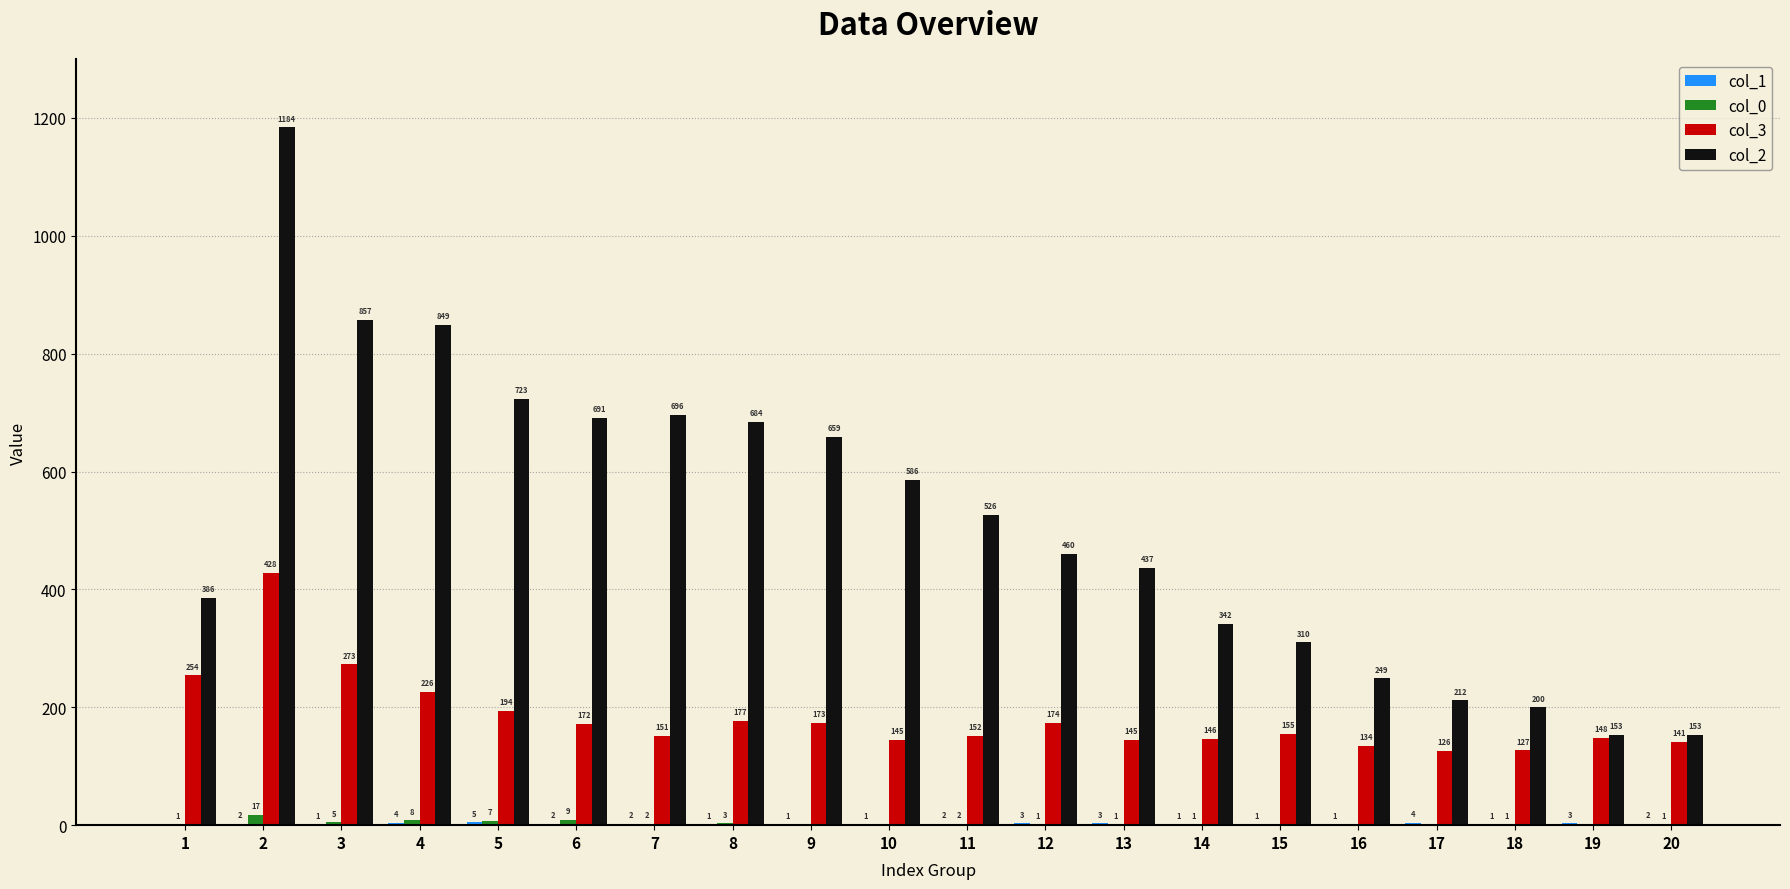

The value of col_2 at 12 is 158. True or false?

False